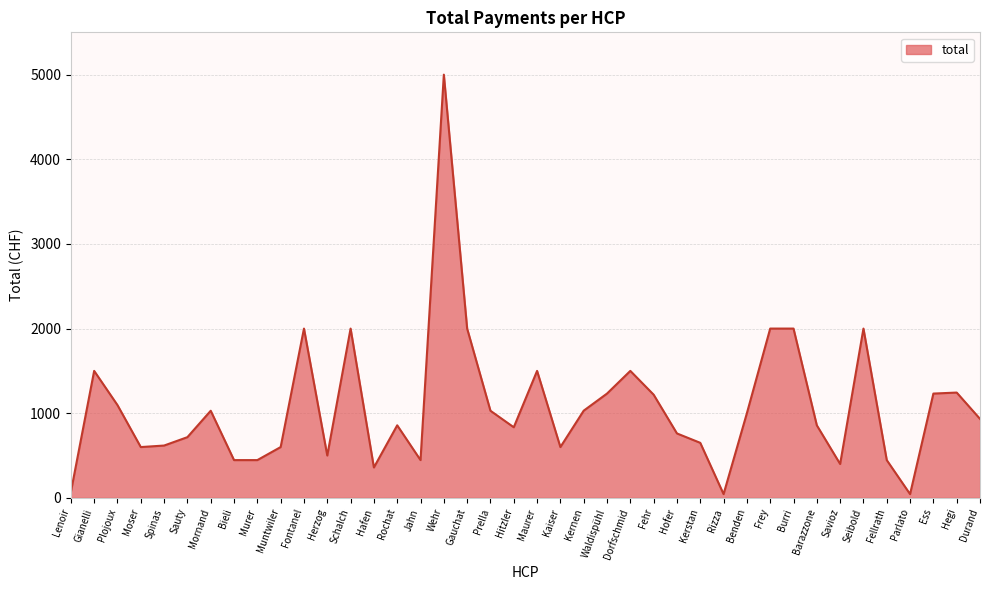

What is the difference between the second highest and minimum values?

1956